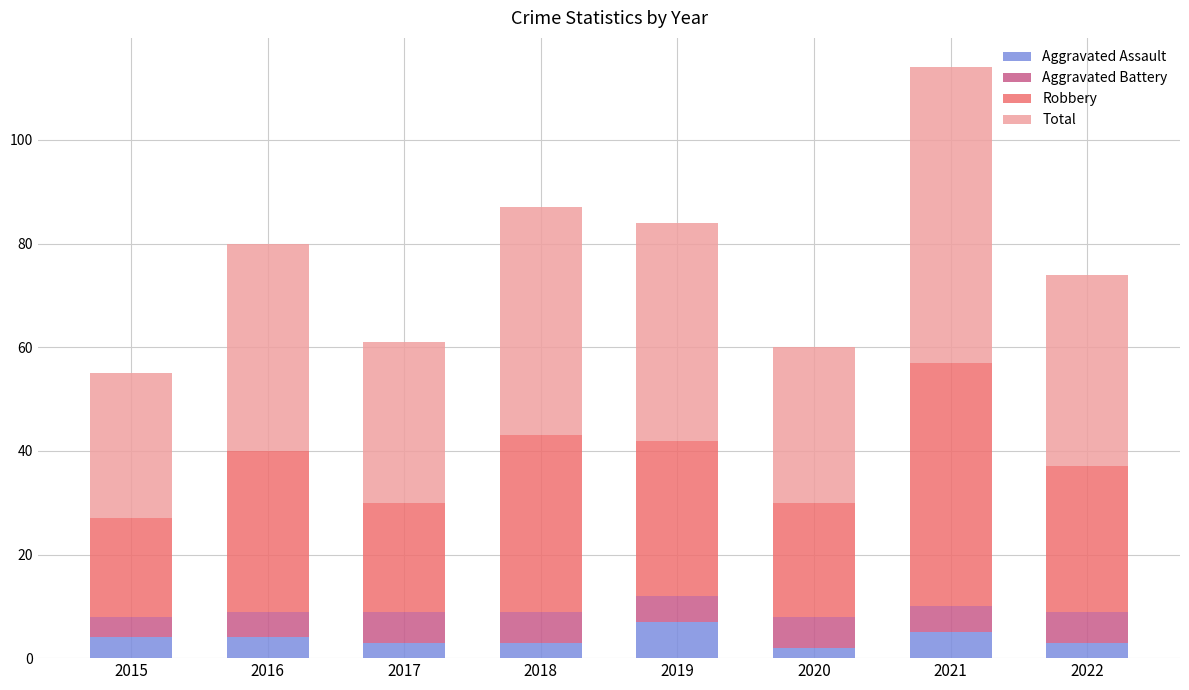

What is the maximum value for Aggravated Assault?

7